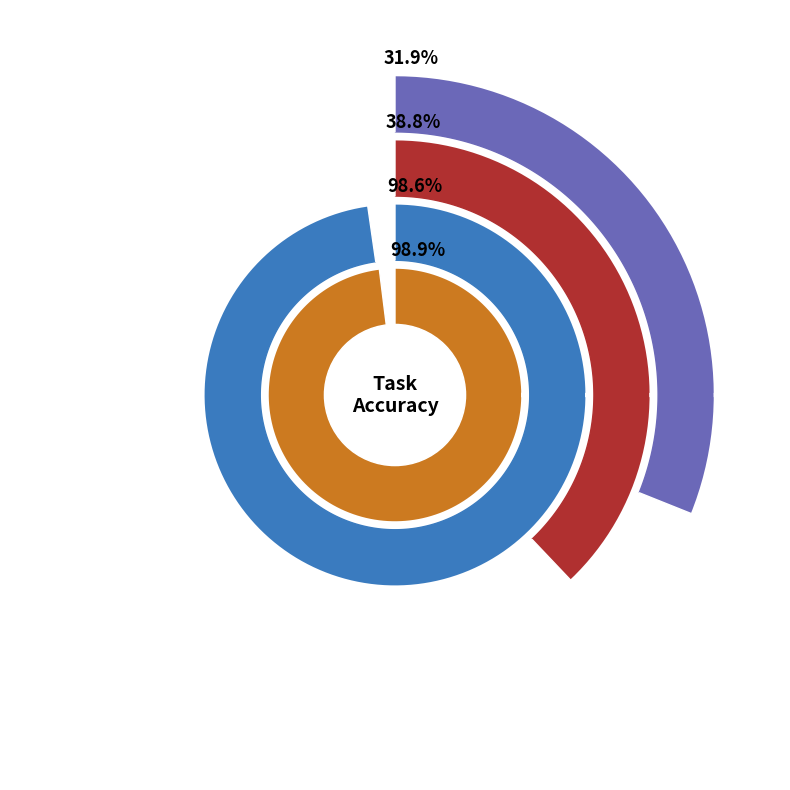

To the nearest percent, what is the difference between the 6 and Task 2 slice percentages?

2%